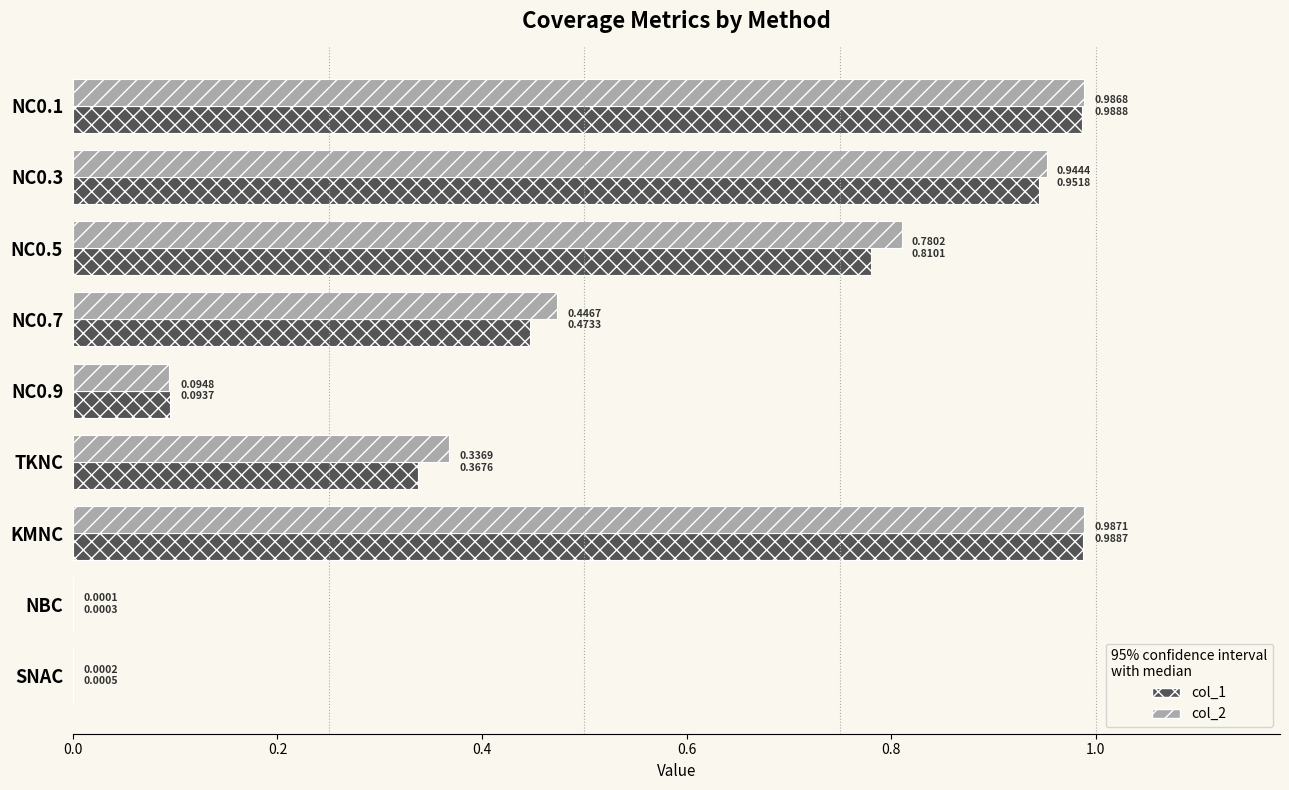

Is the value of col_1 at NC0.1 greater than the value of col_2 at TKNC?

Yes